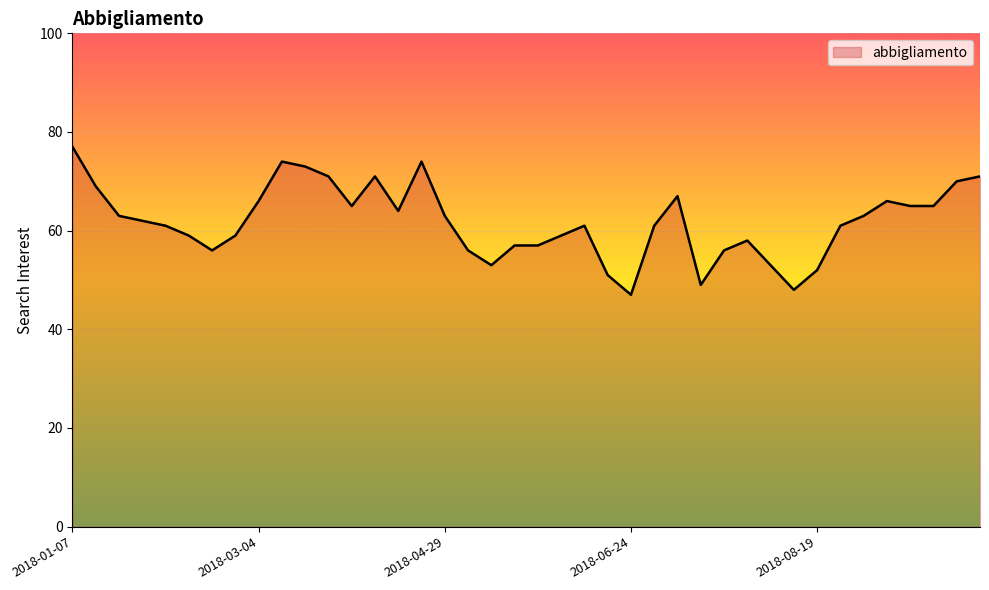

What is the difference between the maximum and minimum values?

30